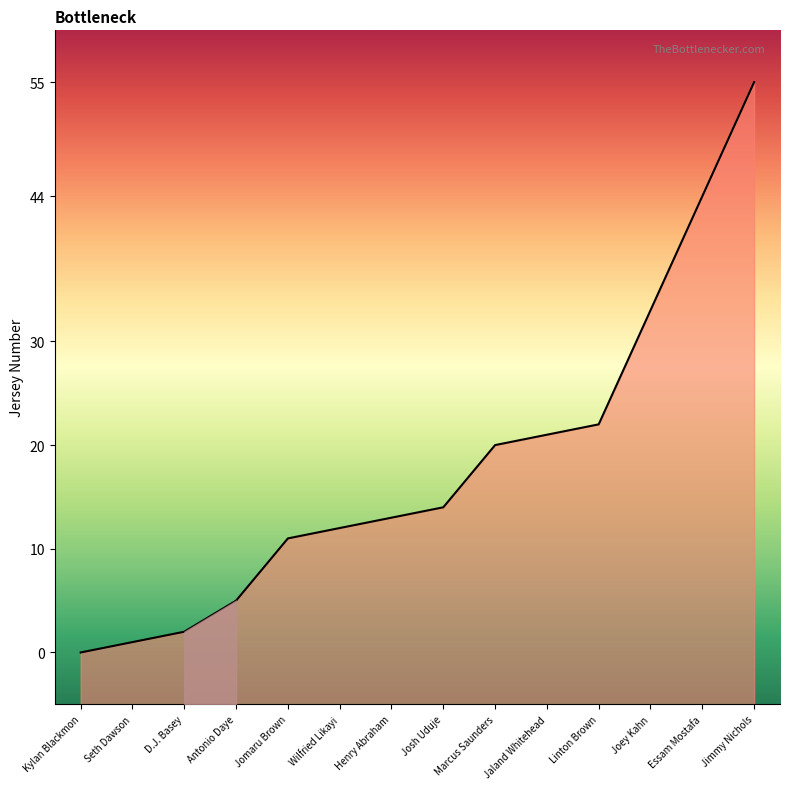

What is the maximum value shown in the chart?

55